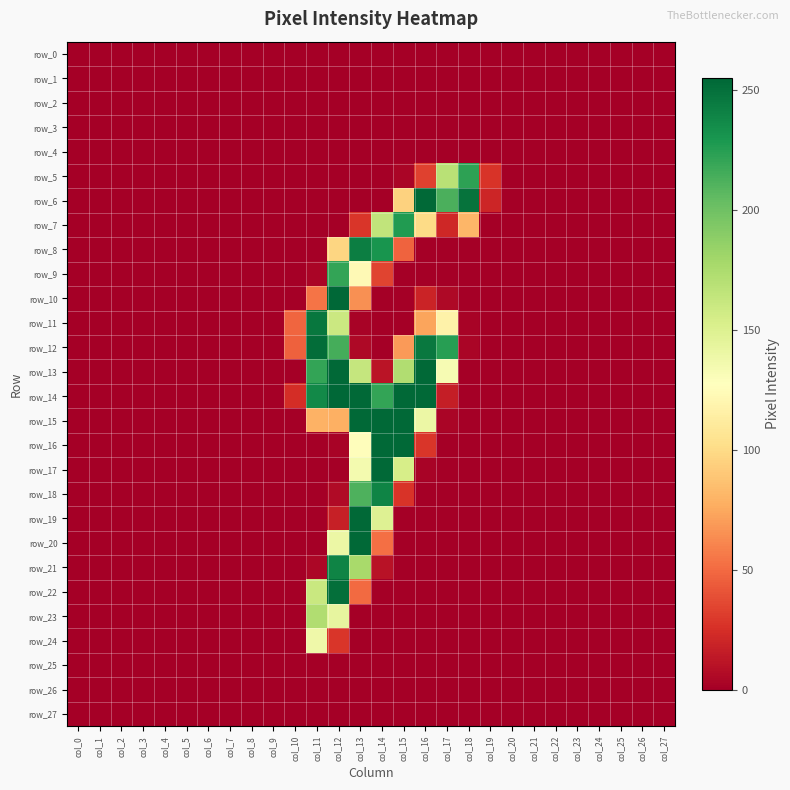

At which label is row_7 closest to 113?

col_16